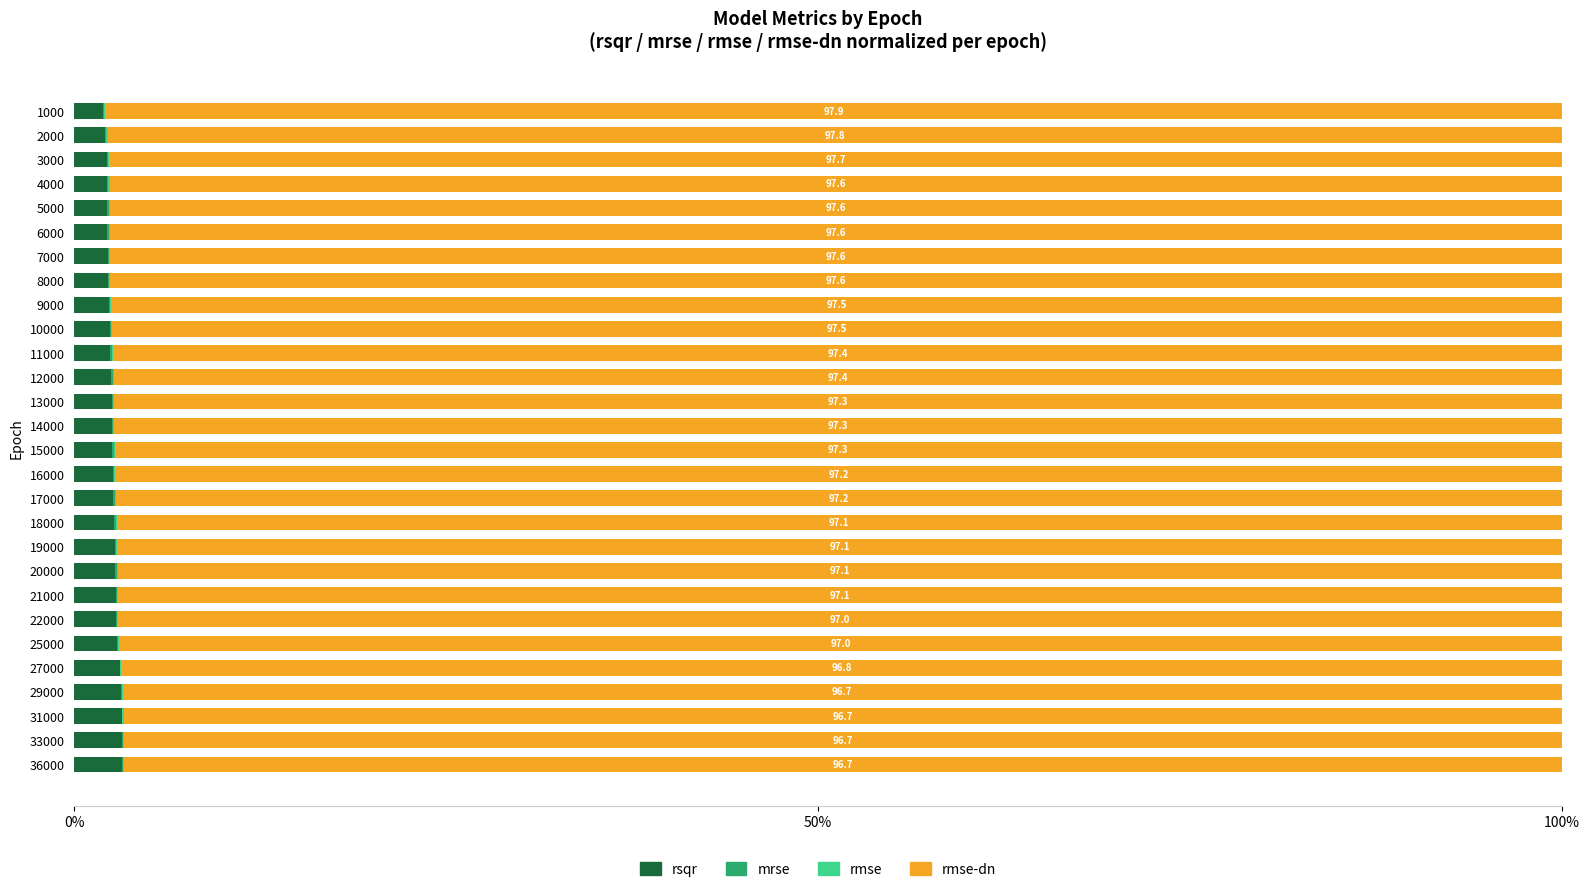

True or false: rsqr has a value of 3.2 at 31000.

True